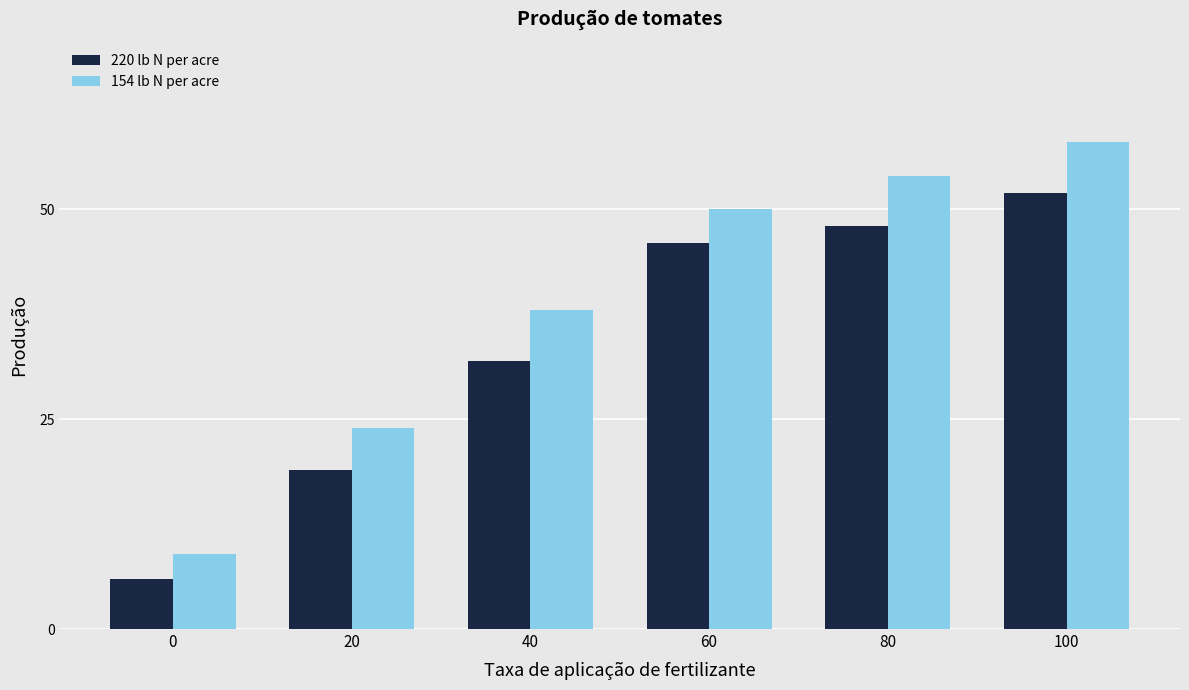

List the series in order of their overall mean, lowest first.

220 lb N per acre, 154 lb N per acre